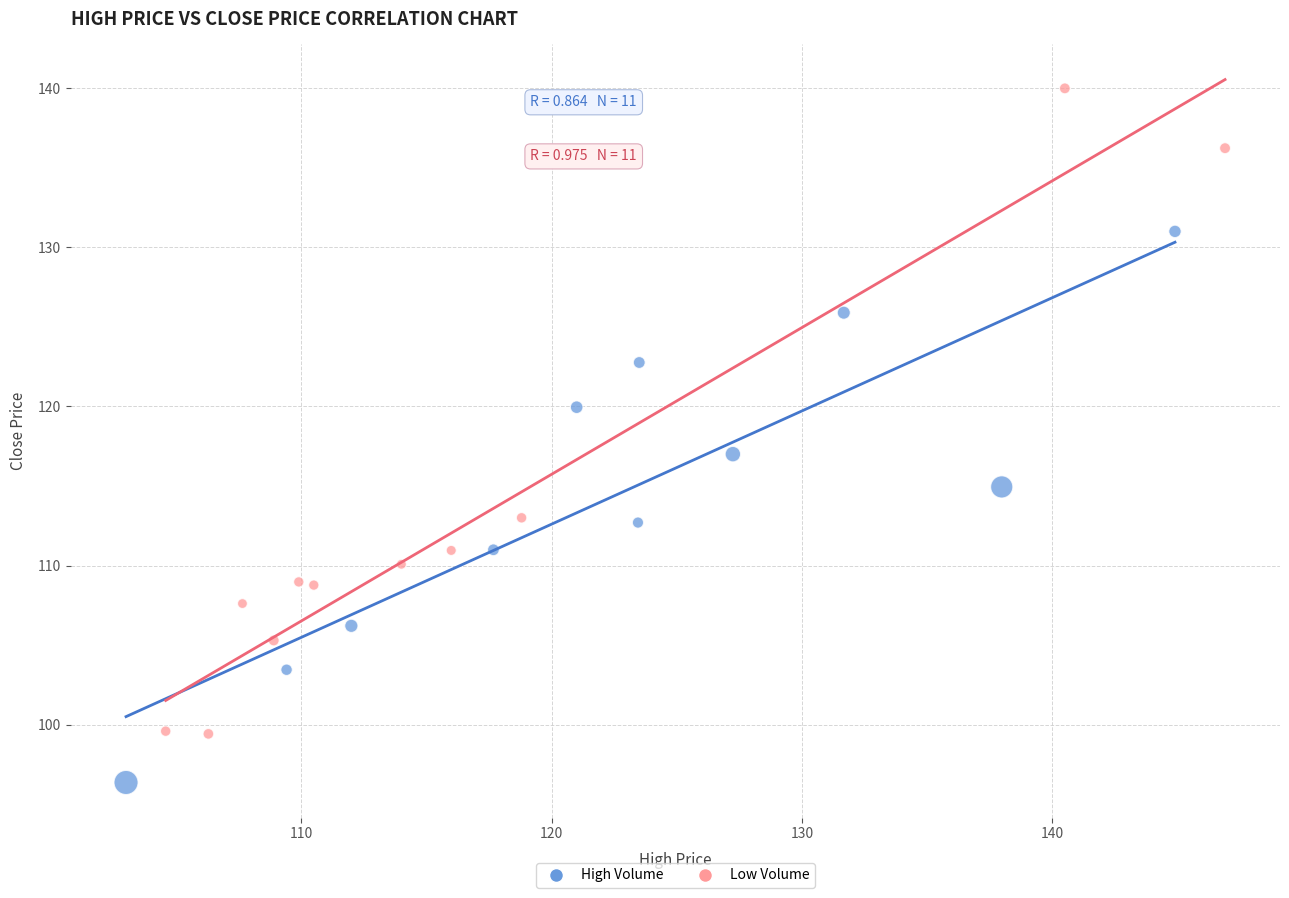

Which series has the largest Y range (max minus min)?

Low Volume